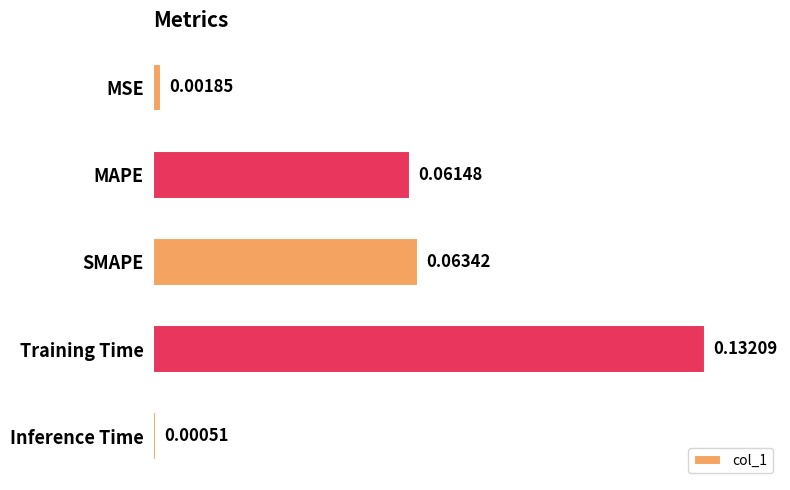

At which label is the value closest to 0?

Inference Time